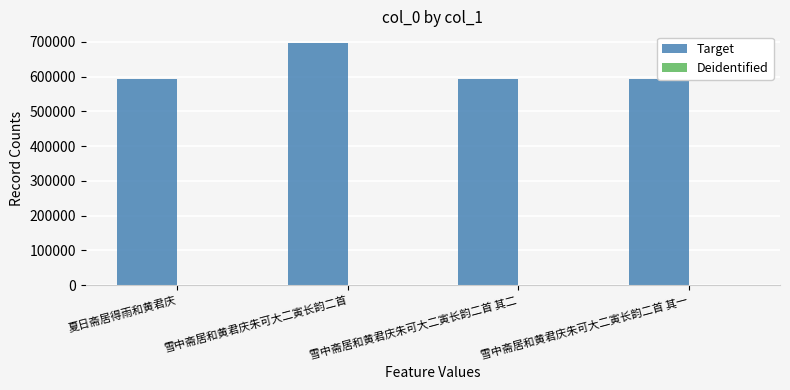

Approximately how many times larger is the value at 雪中斋居和黄君庆朱可大二寅长韵二首 compared to 雪中斋居和黄君庆朱可大二寅长韵二首 其一?

1.2